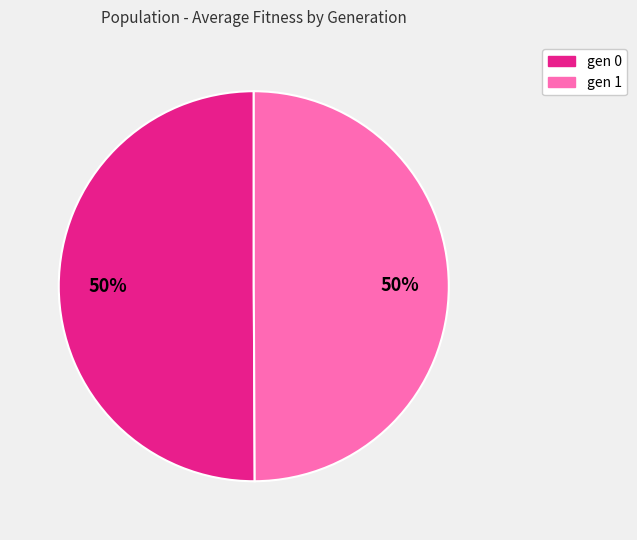

To the nearest percent, what is the combined percentage of gen 1 and gen 0?

100%